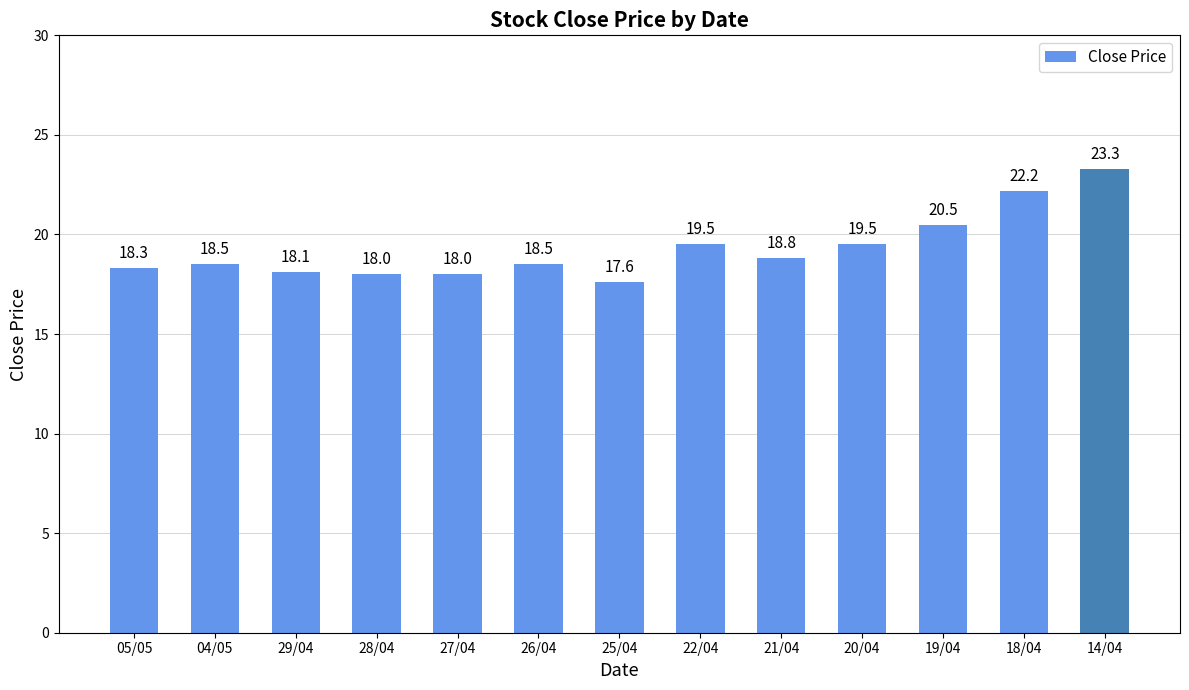

Count the number of categories in the chart.

13